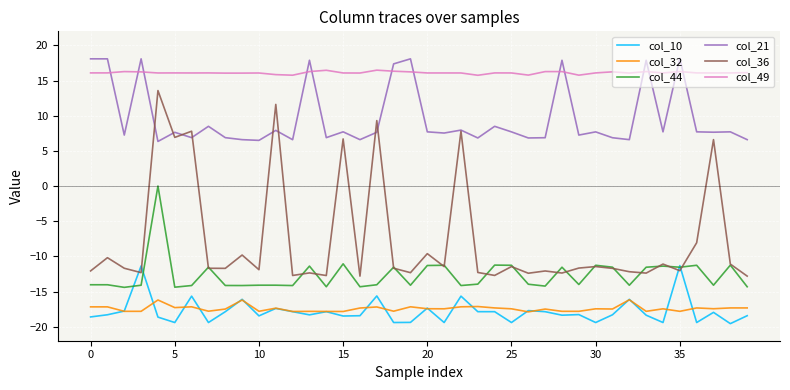

What is the highest value of the col_49 series?

16.5